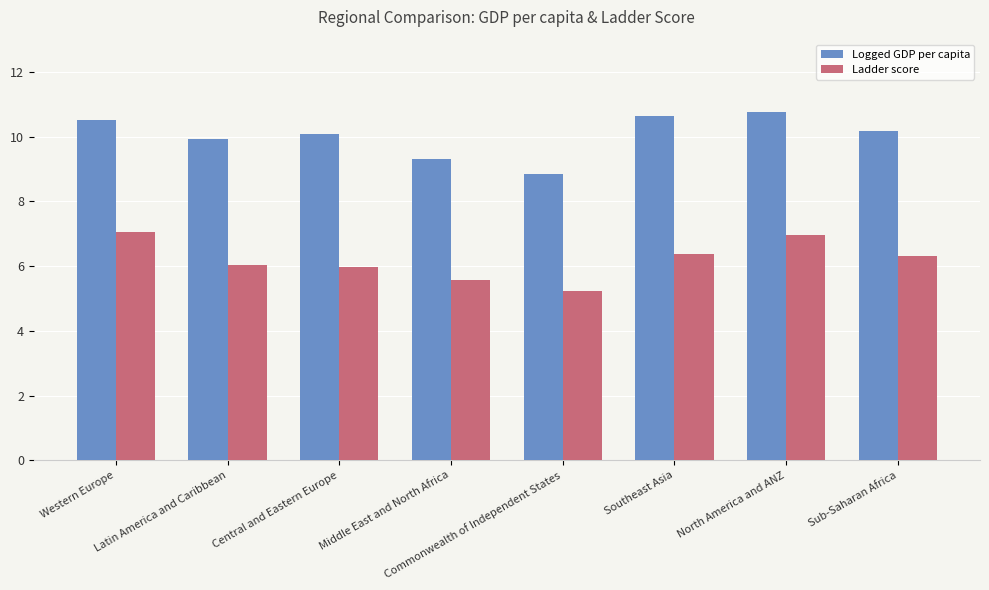

Which series has the largest total across all categories?

Logged GDP per capita